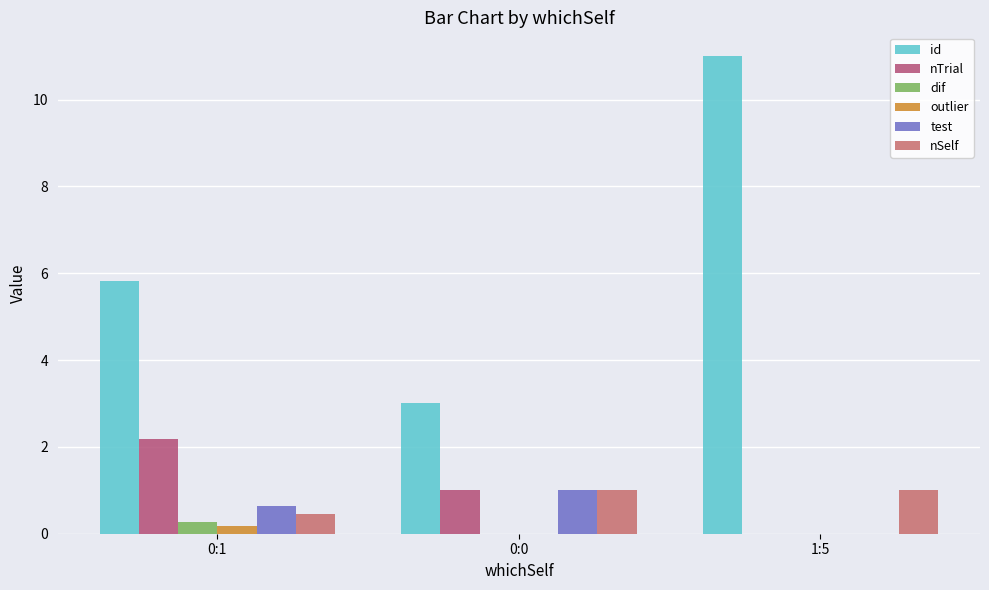

Are the bars horizontal?

No